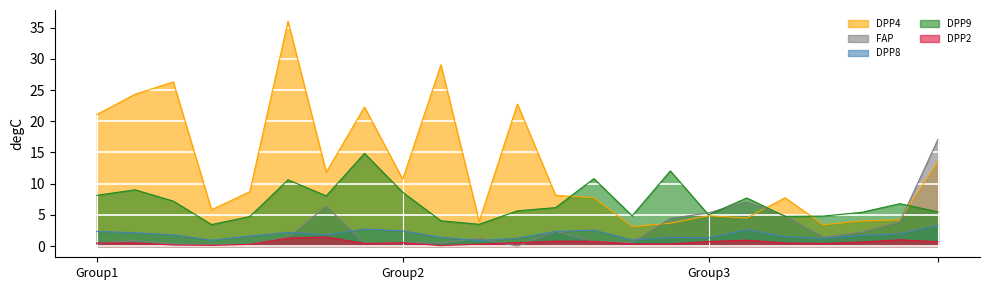

True or false: DPP9 has a value of 8.6 at Group2.

True